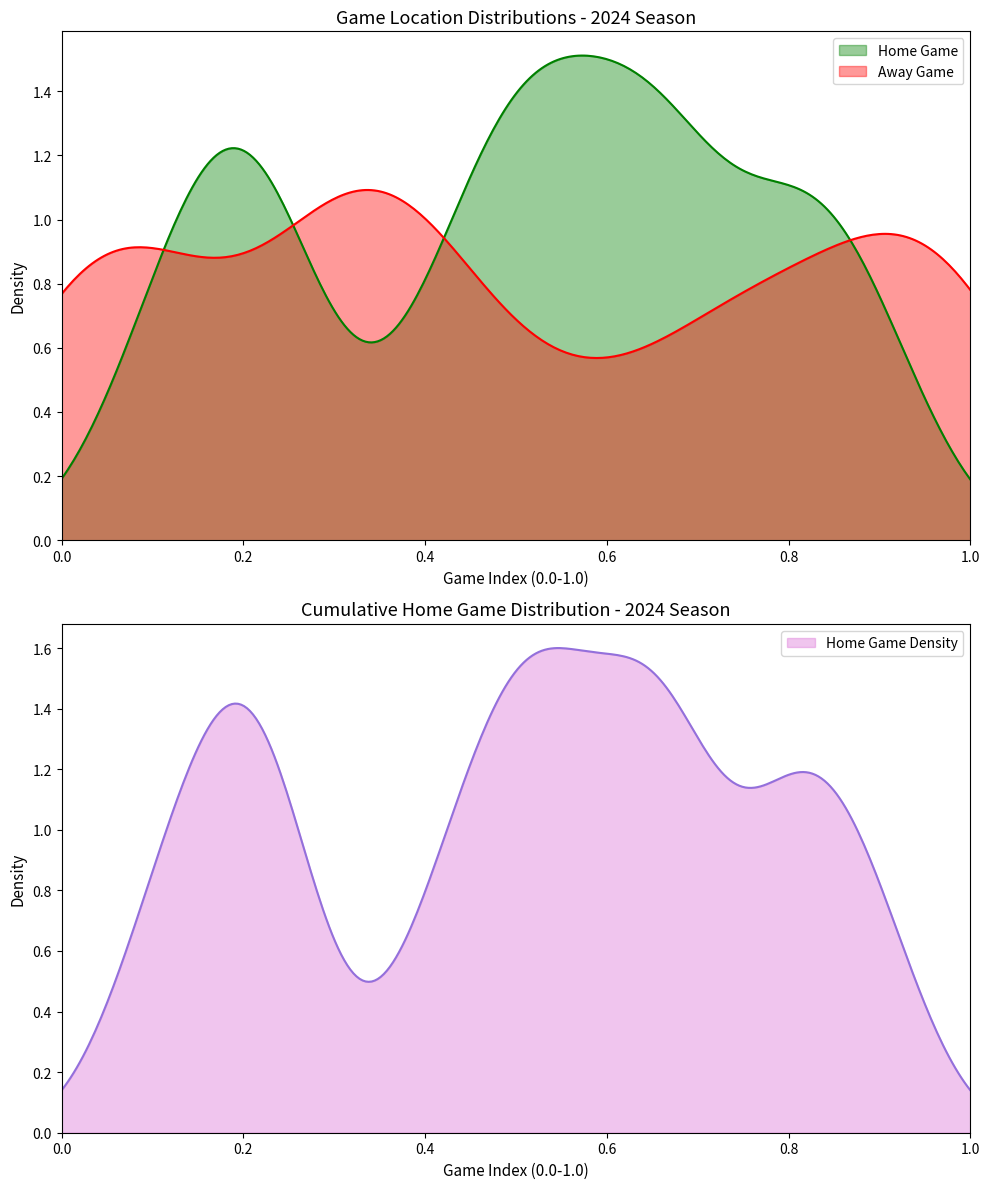

Approximately how many times larger is the value at 6 compared to 20?

1.0